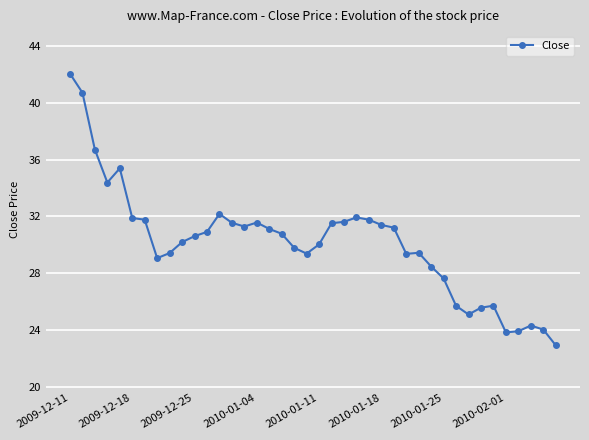

How many categories are shown in the chart?

40